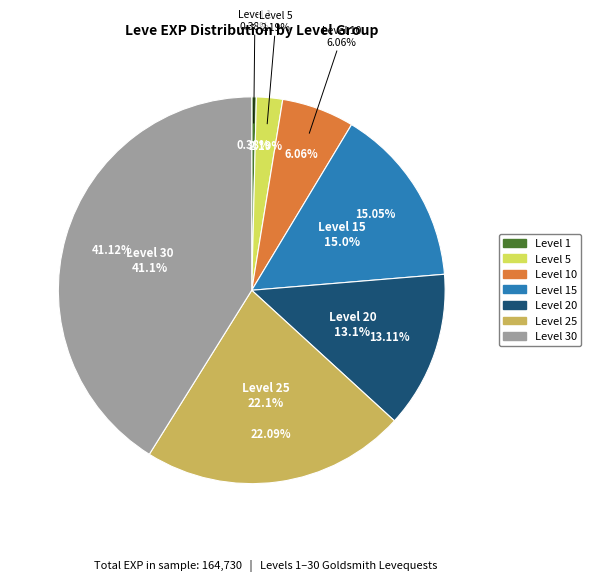

Is it true that Level 20 is 13% of the pie?

True